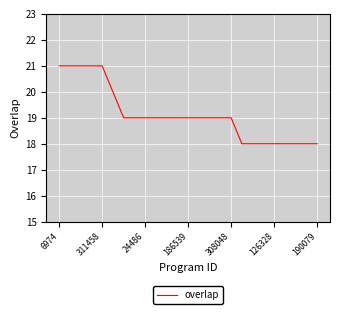

What is the greatest value displayed?

21